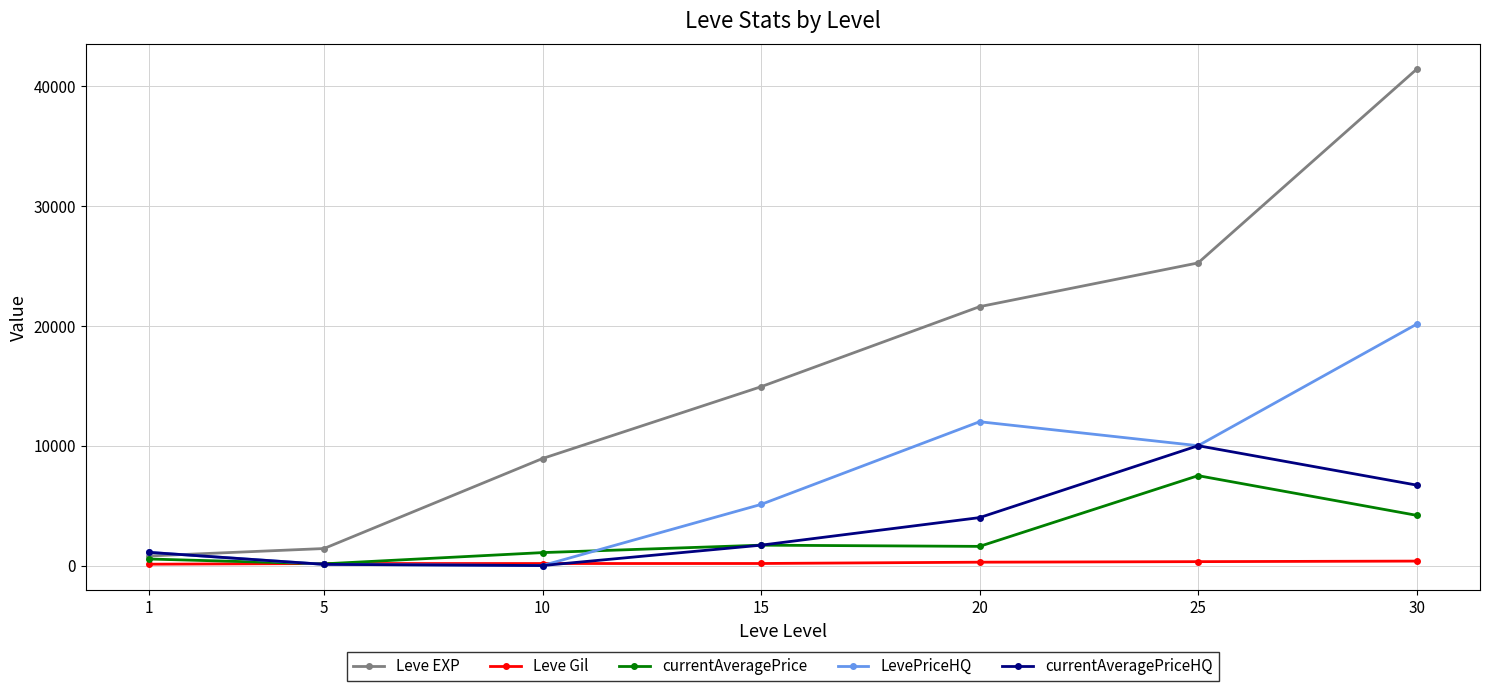

What is the value of the currentAveragePriceHQ point at the 7th from the left?

6712.5